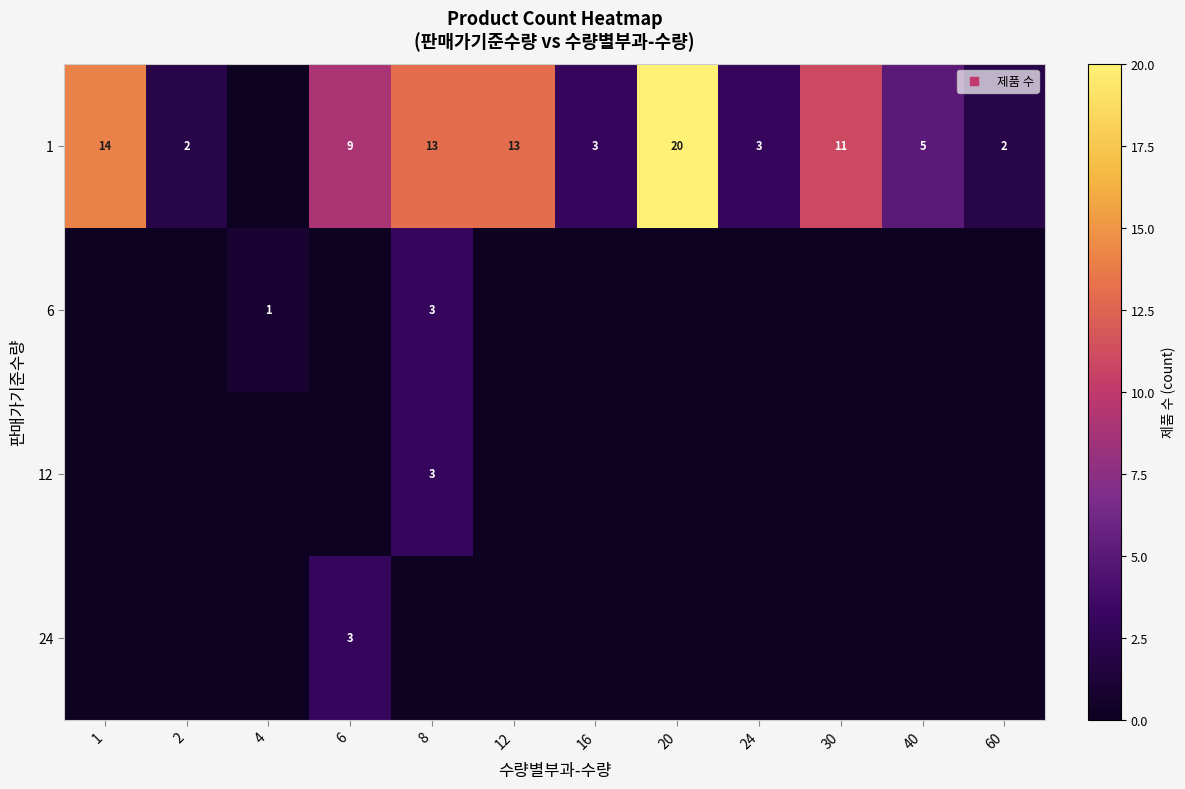

At how many categories does at least one series exceed 16?

1